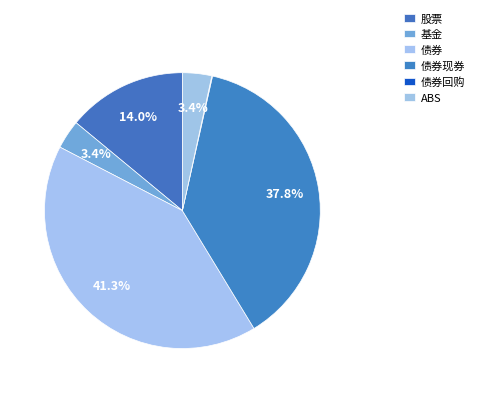

What is the largest slice in the pie chart?

债券